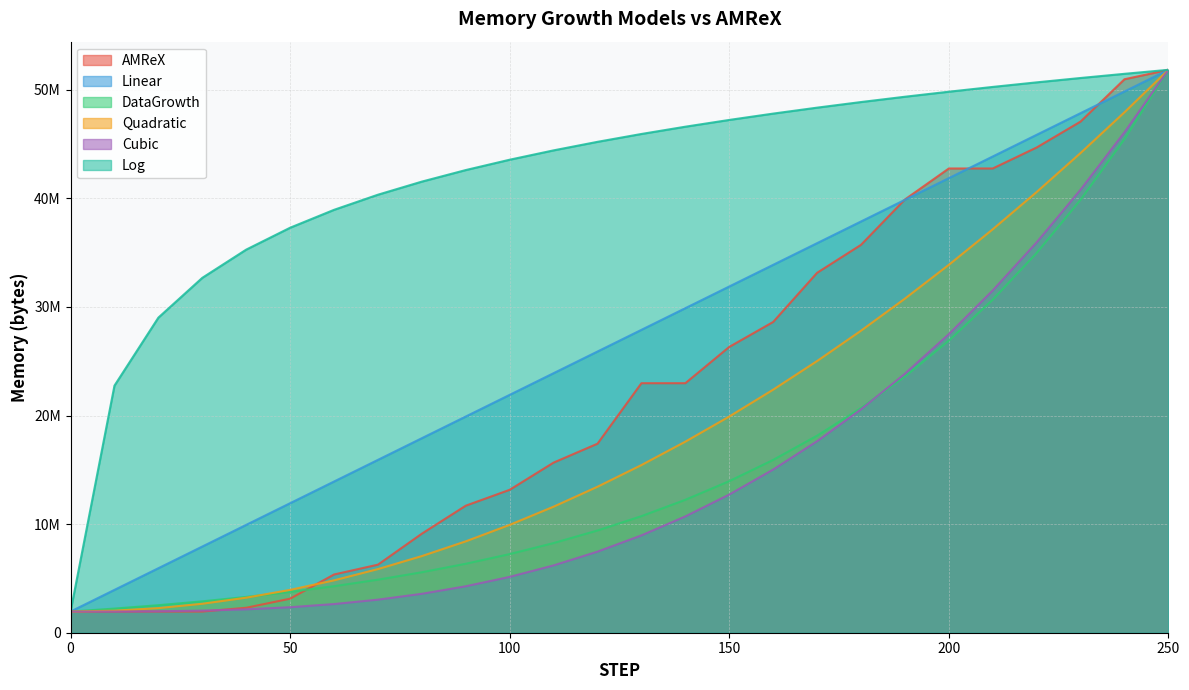

Between 120 and 210, which series saw the biggest shift?

AMReX